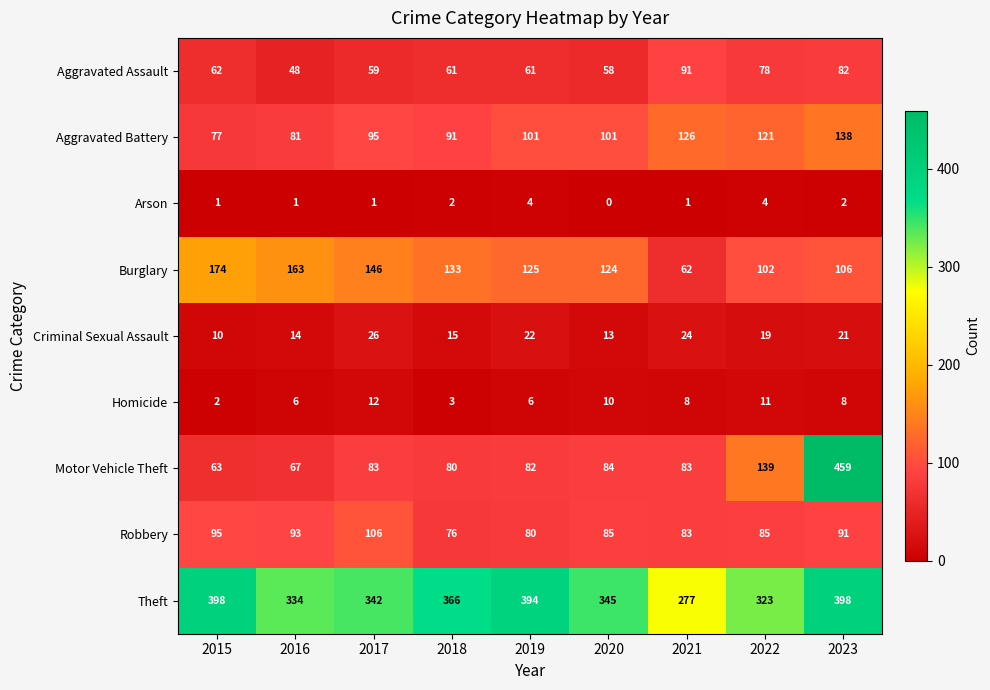

Is the value of Arson at 2019 greater than the value of Aggravated Assault at 2019?

No